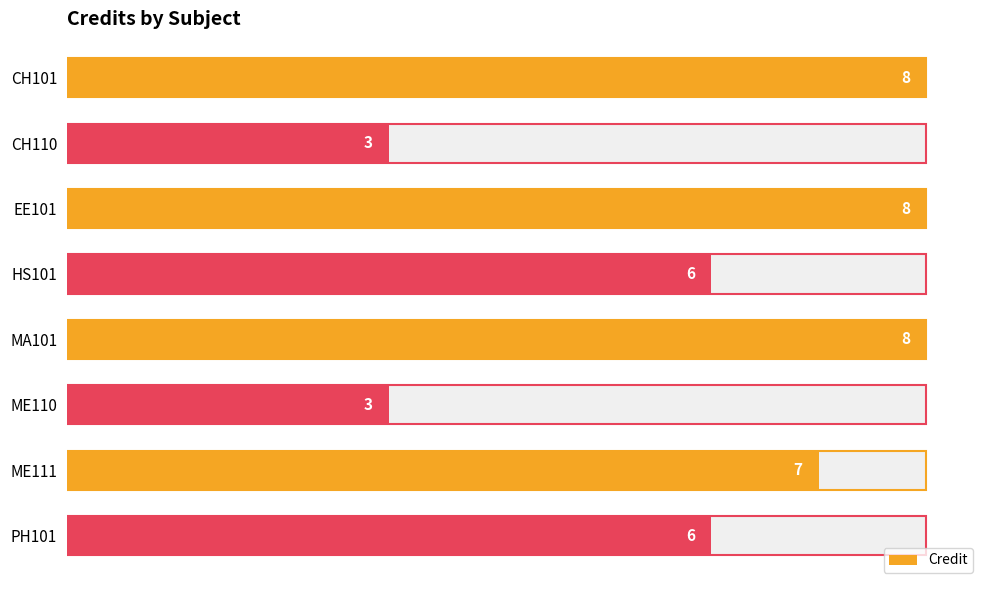

The value at EE101 is 8. True or false?

True